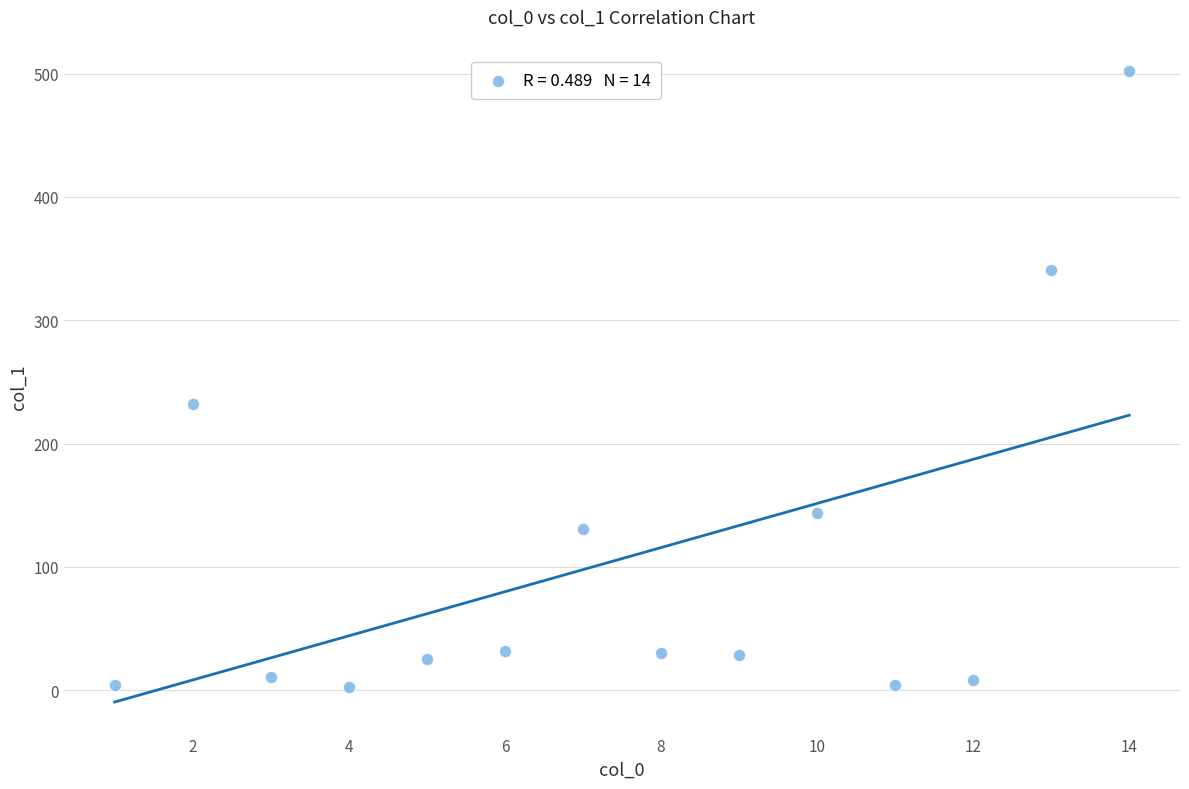

What Y value in the scatter plot is closest to 252?

232.2